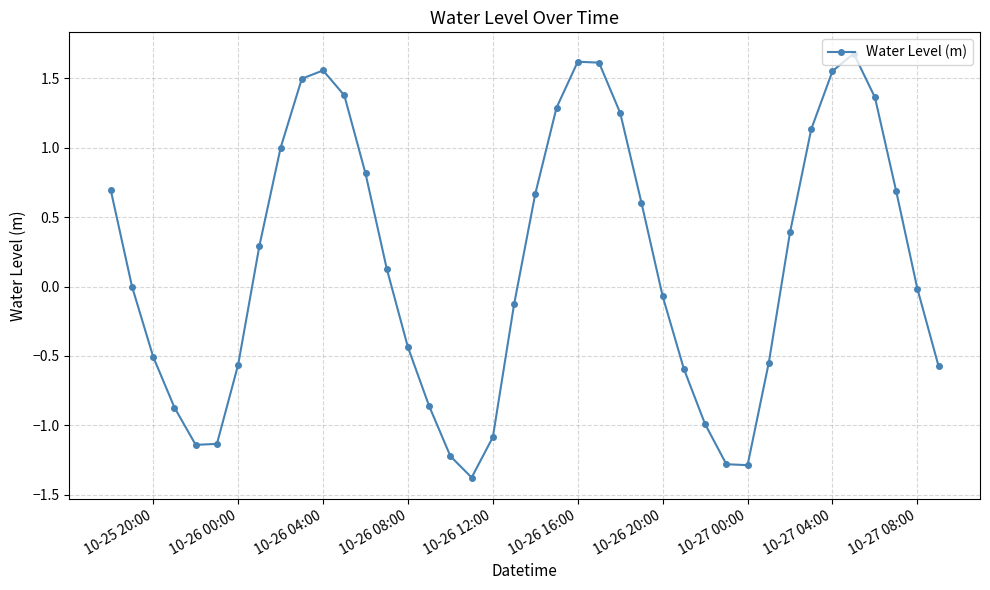

What is the average value?

0.2